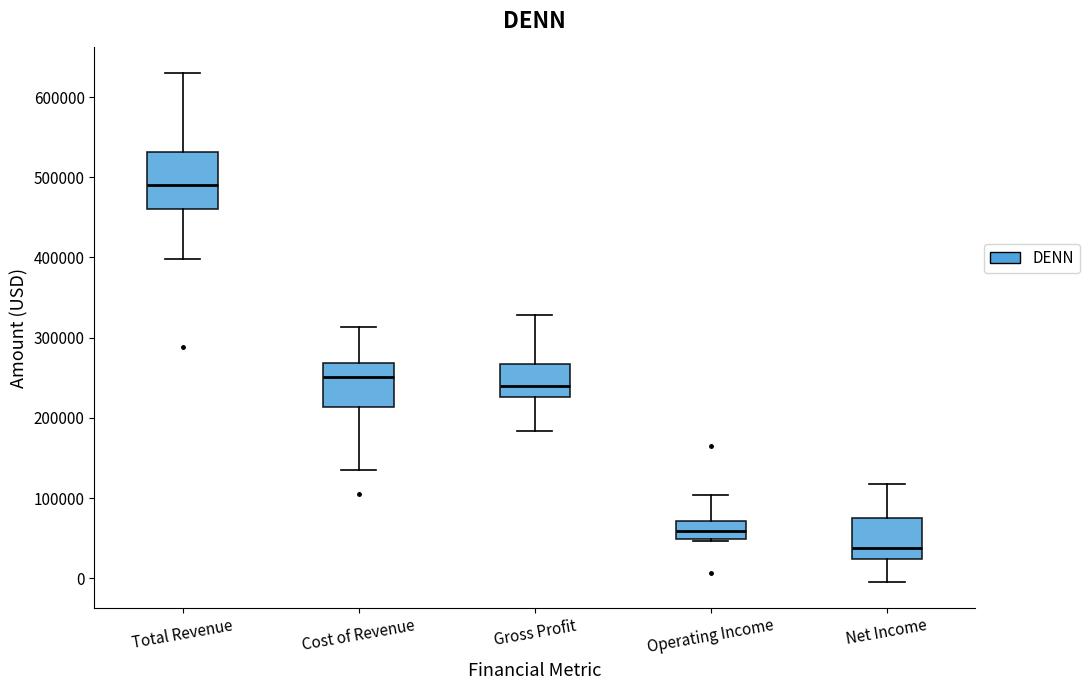

Reading left to right, transcribe this box plot: for each box, give where its median line is, the range the box spans, and where its two whiskers end, as read against the y-axis. The values are not printed on the chart, so give them approximately, as read against the axis.

Total Revenue: median 490000, box 460000 to 530000, whiskers 400000 to 630000
Cost of Revenue: median 250000, box 210000 to 270000, whiskers 140000 to 310000
Gross Profit: median 240000, box 230000 to 270000, whiskers 180000 to 330000
Operating Income: median 60000, box 50000 to 70000, whiskers 50000 to 100000
Net Income: median 40000, box 20000 to 80000, whiskers -10000 to 120000